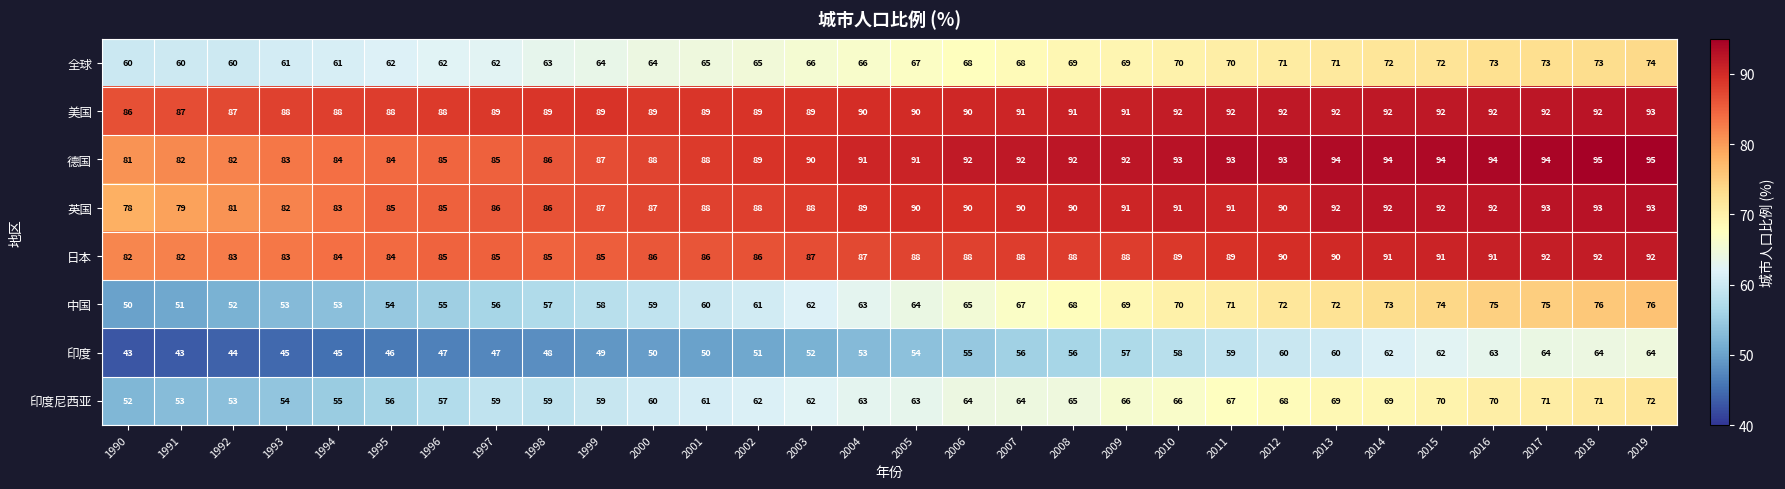

What is the spread (max minus min) of values at 2017?

30